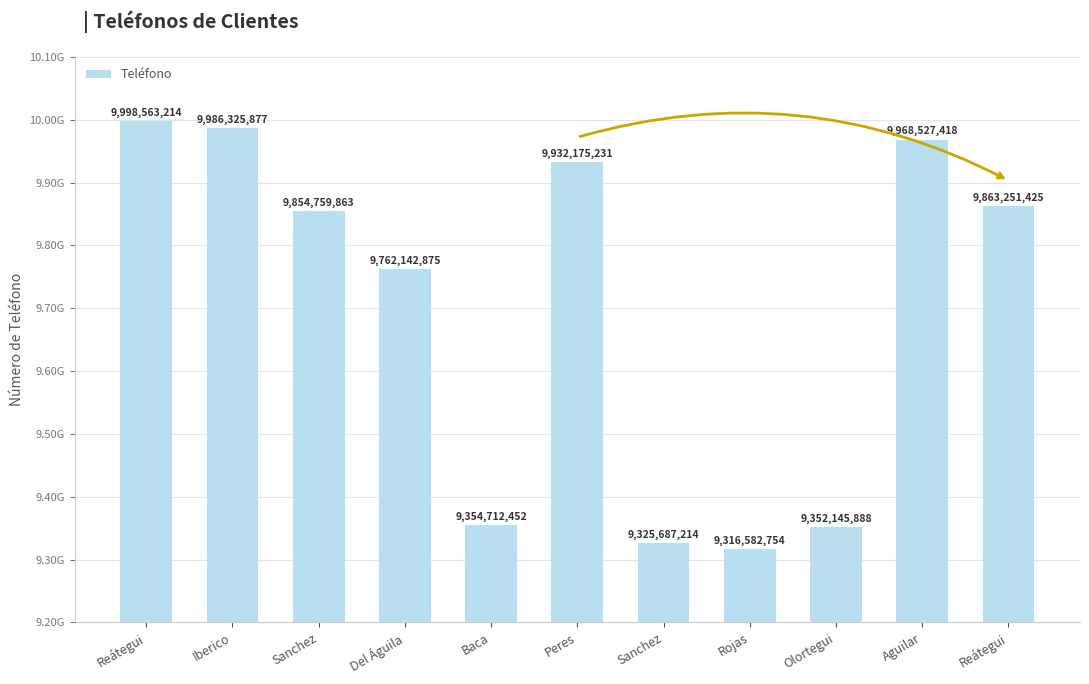

The value at Baca is 14721693304. True or false?

False